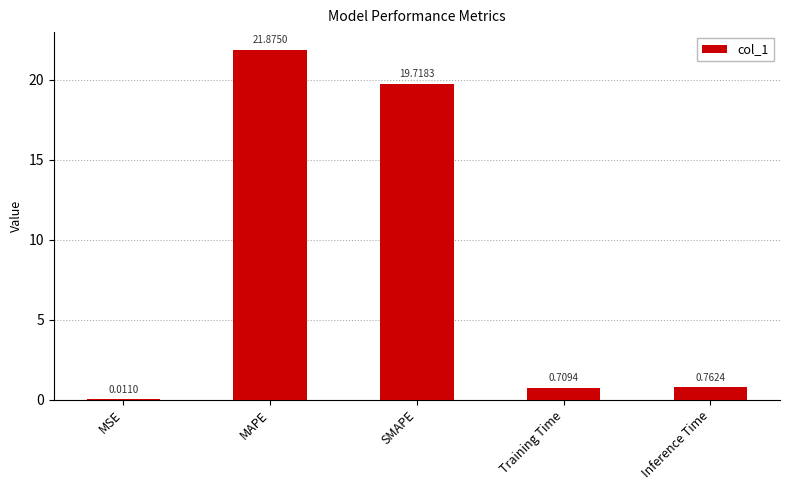

What is the sum of all values?

43.1